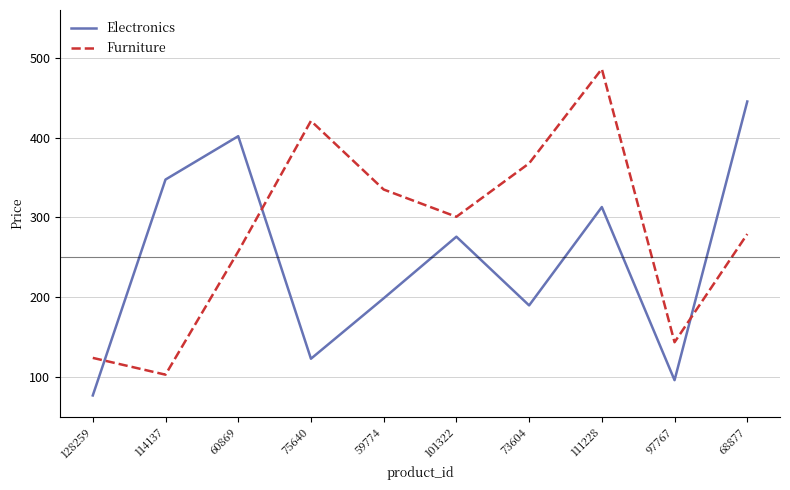

Between 60869 and 75640, which series saw the biggest shift?

Electronics